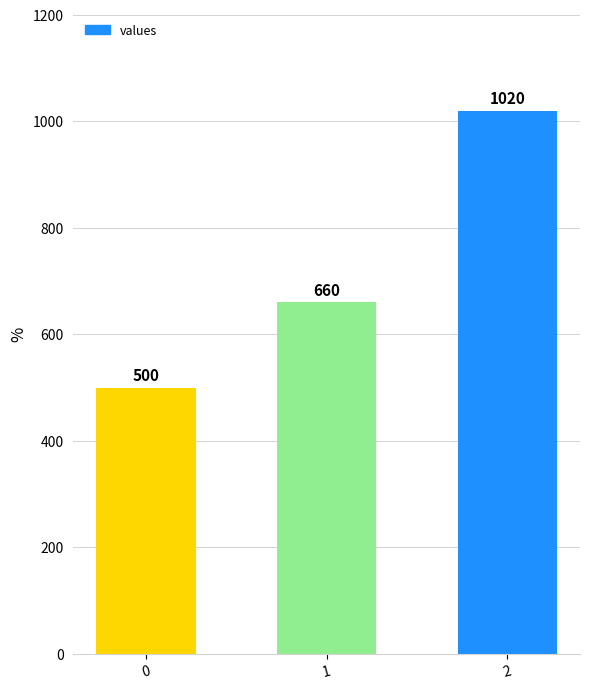

Is it true that the value at 0 is 745?

False